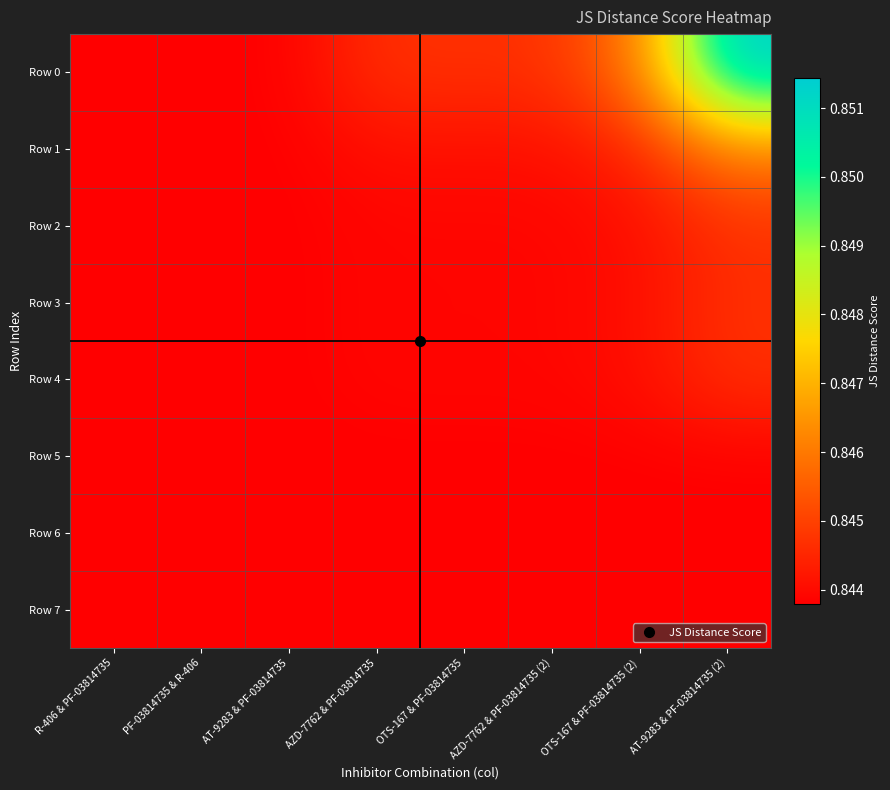

Which series has the widest spread of values?

Row 0